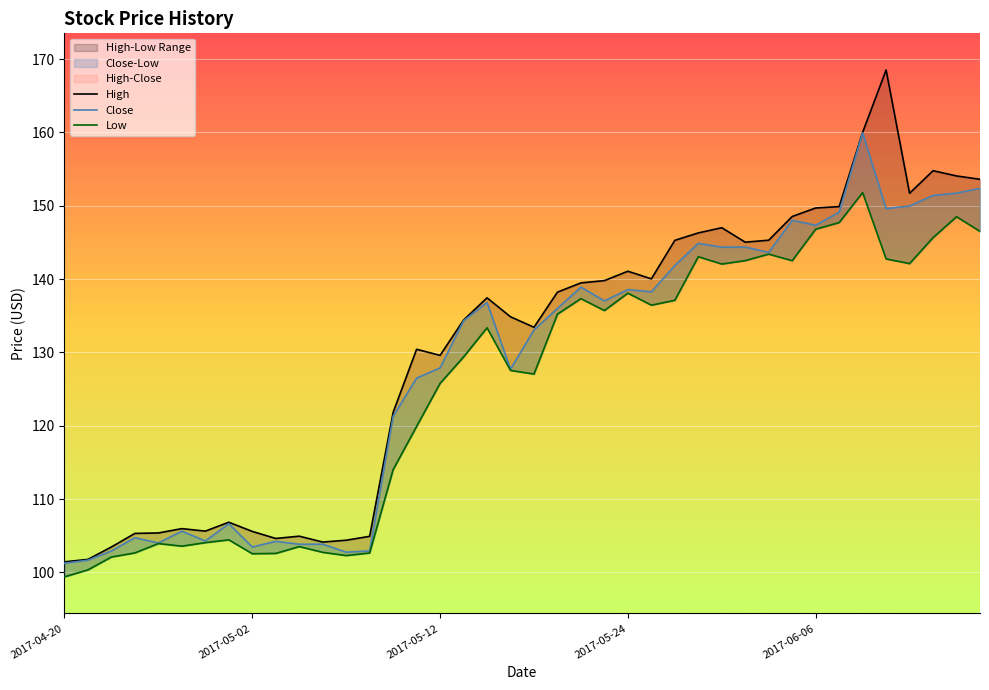

Where is High nearest to the value 134?

17